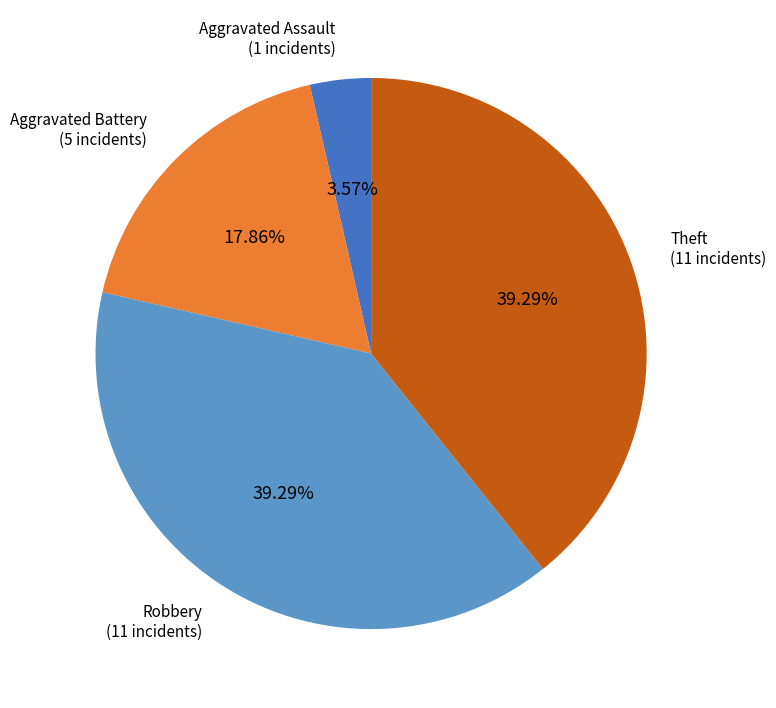

Is there a majority slice in this chart?

No